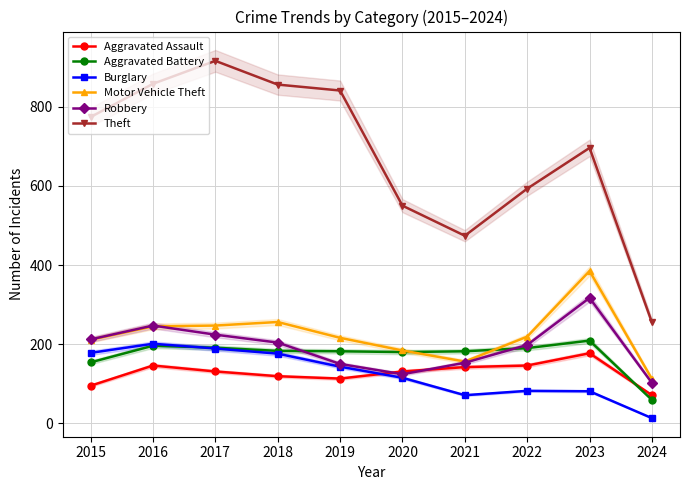

At which category does Aggravated Battery reach its first local valley?

2020